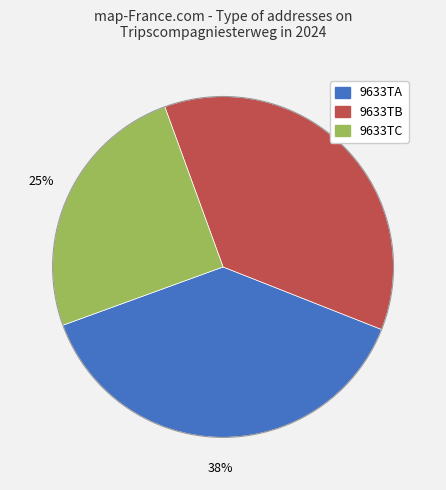

How many segments does this pie chart have?

3